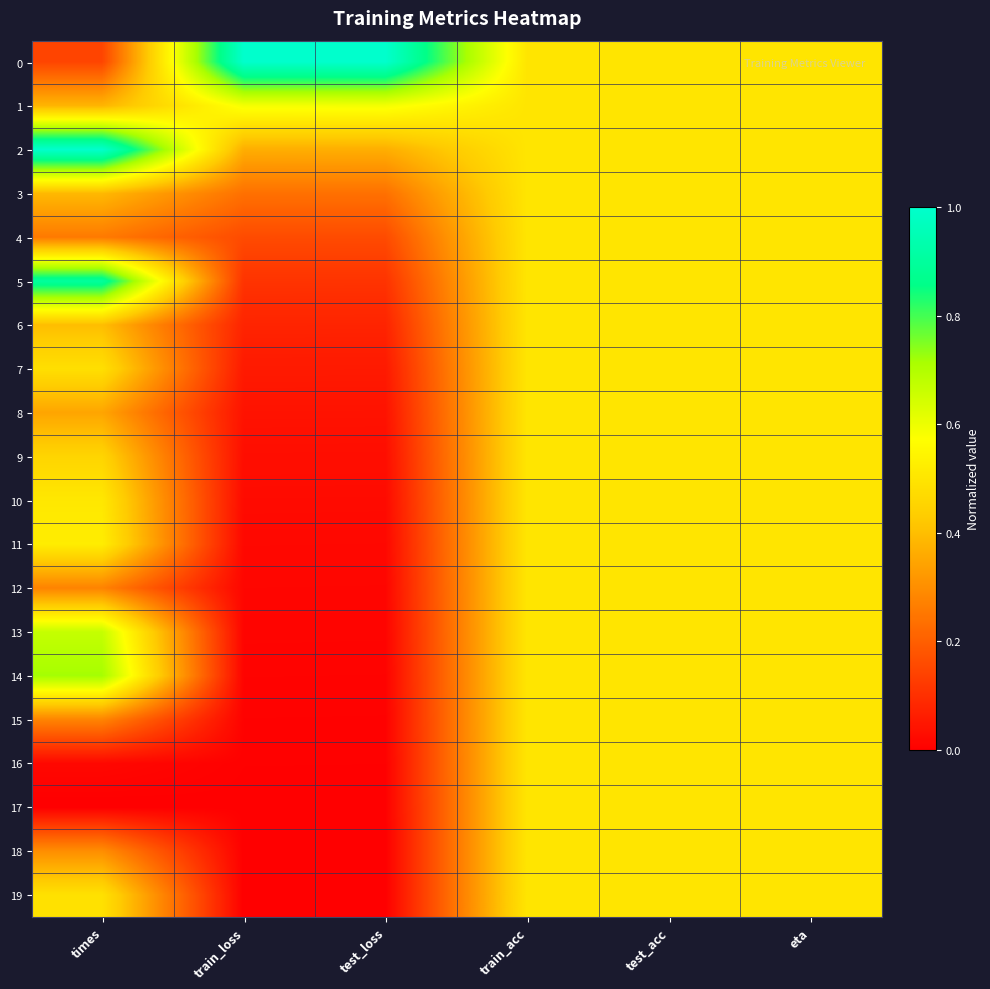

How many data points does each series have?

6